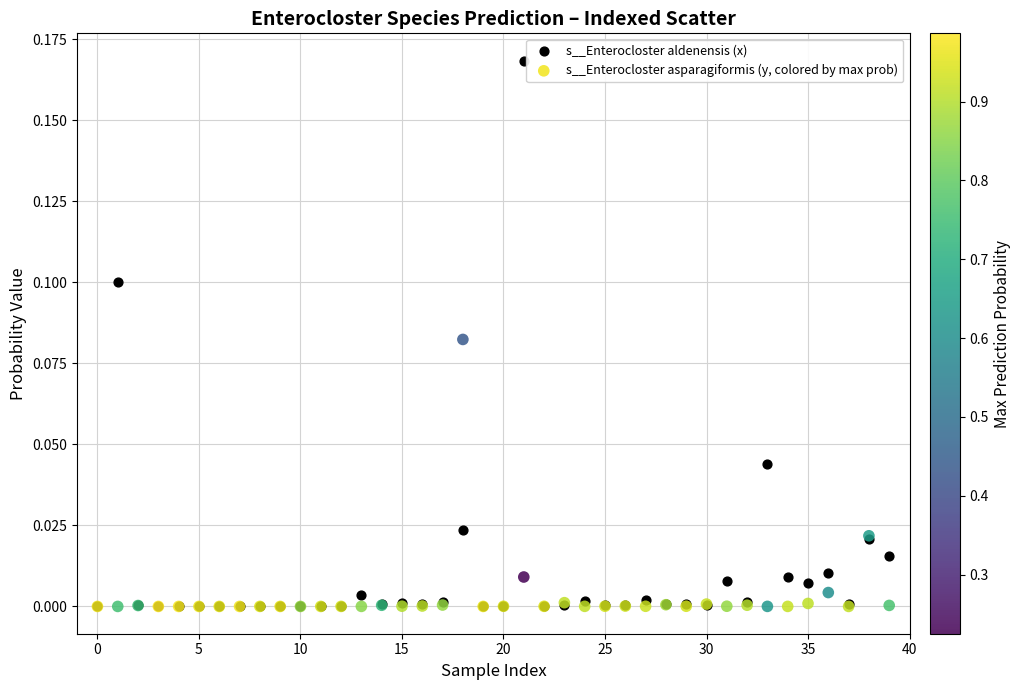

What are all the series names shown in the legend?

s__Enterocloster aldenensis (x), s__Enterocloster asparagiformis (y, colored by max prob)